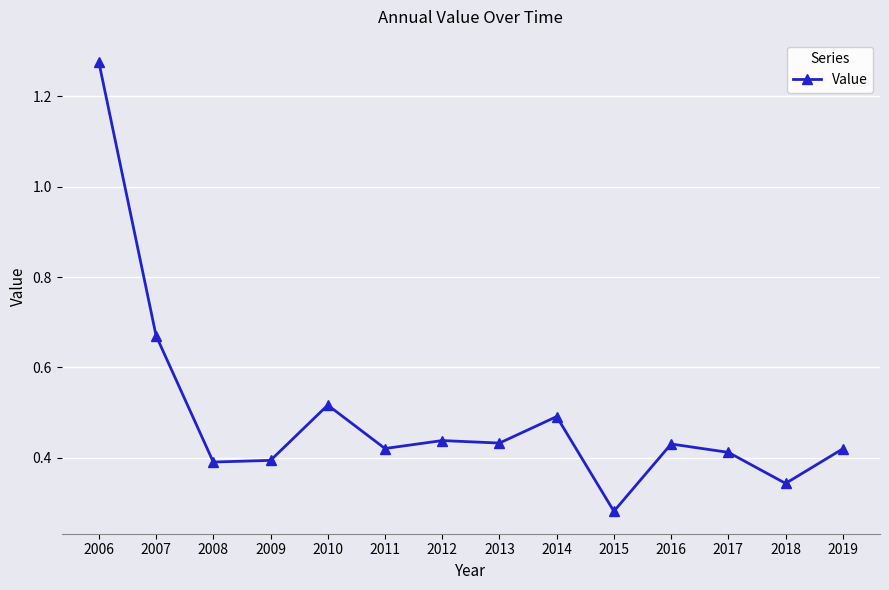

Is it true that the value at 2017 is 0.1?

False